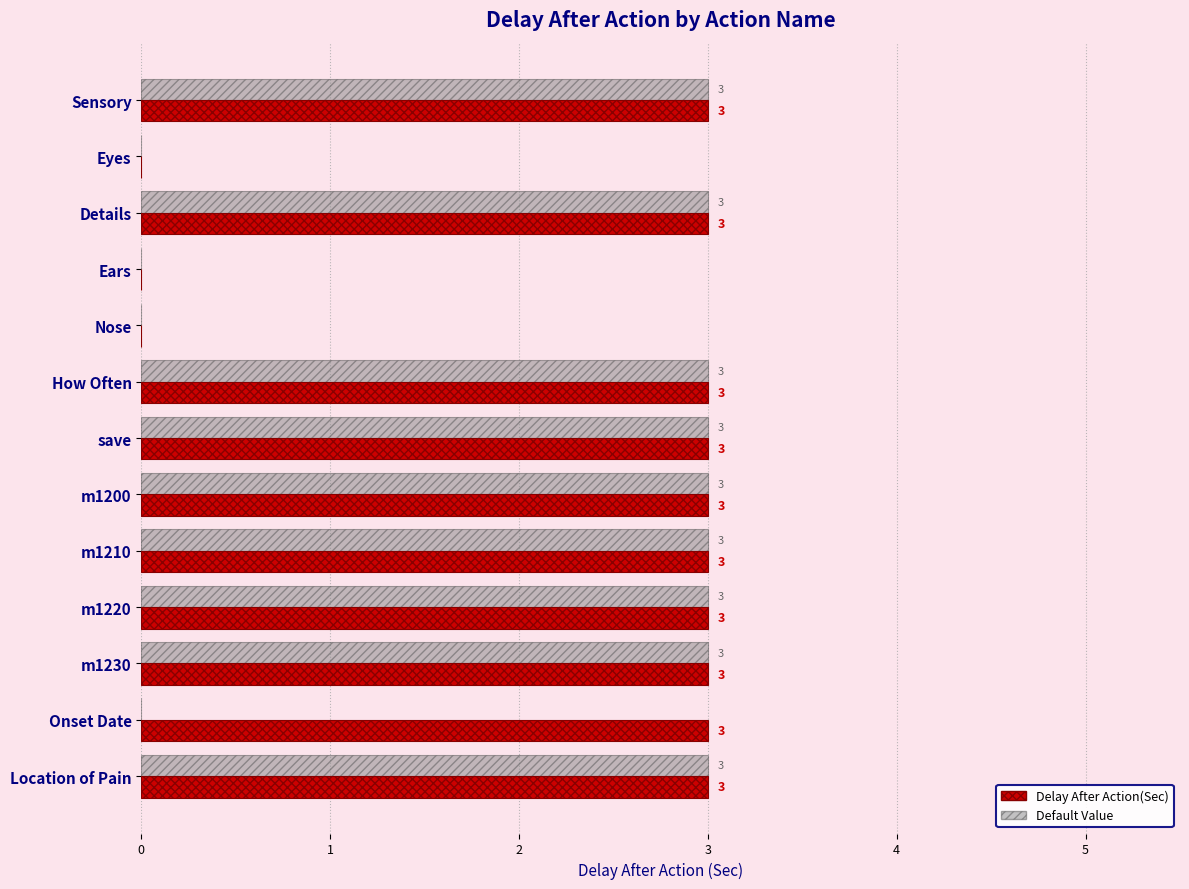

What is the maximum value shown in the chart?

3